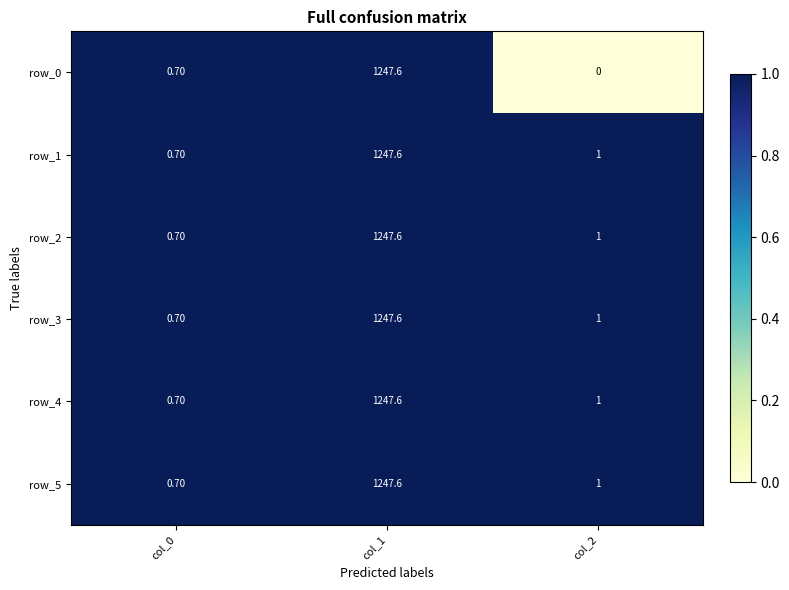

Which category has the lowest value across all series?

col_2